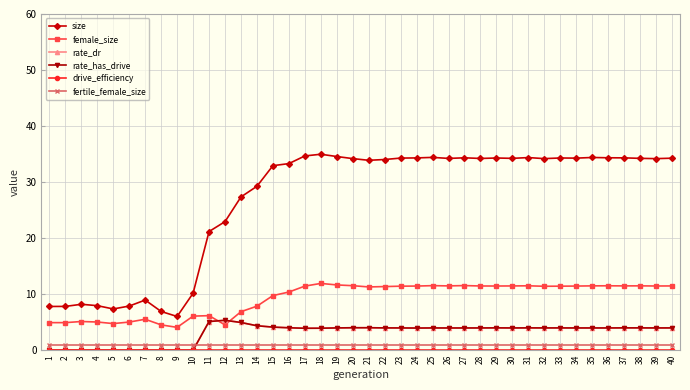

Is the value of size at 14 greater than the value of fertile_female_size at 16?

Yes